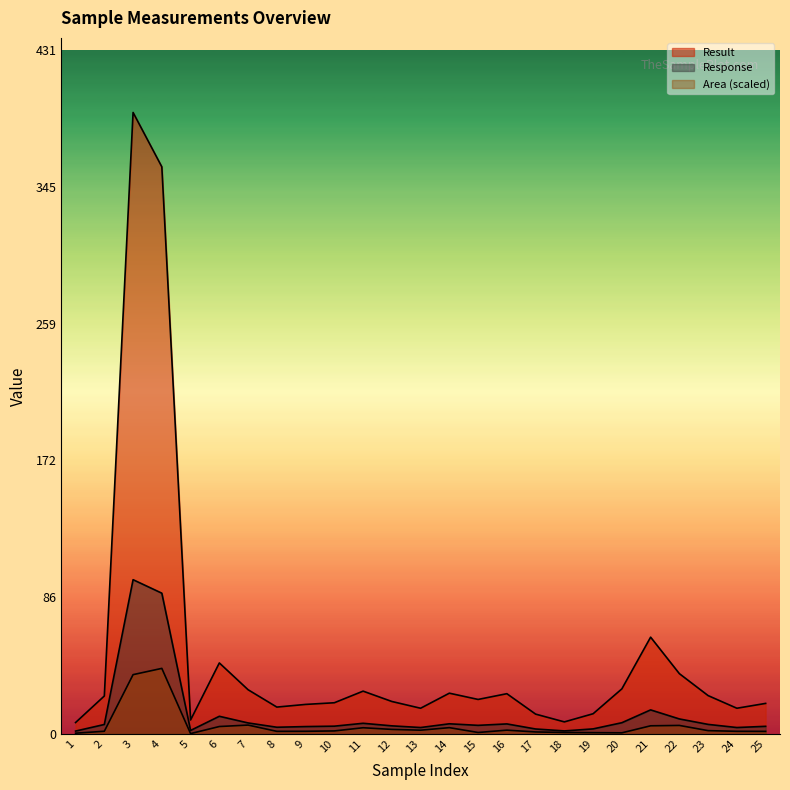

What is the total value across all series at 14?

36.0